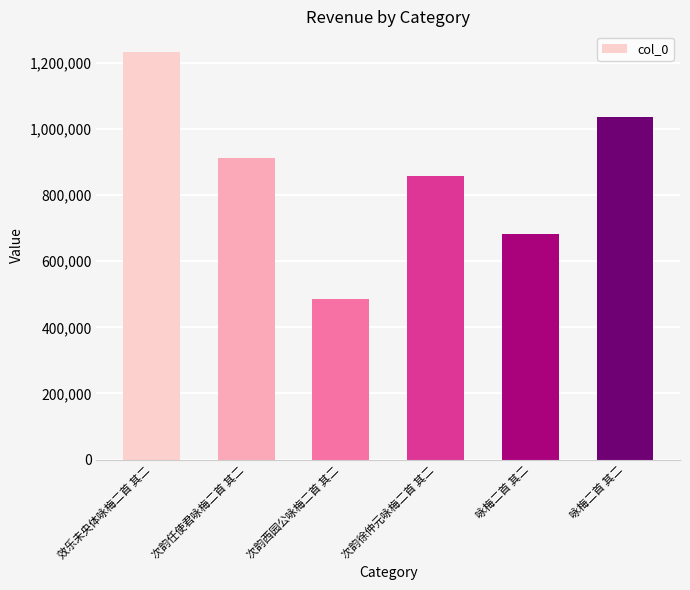

Does the chart contain any negative values?

No